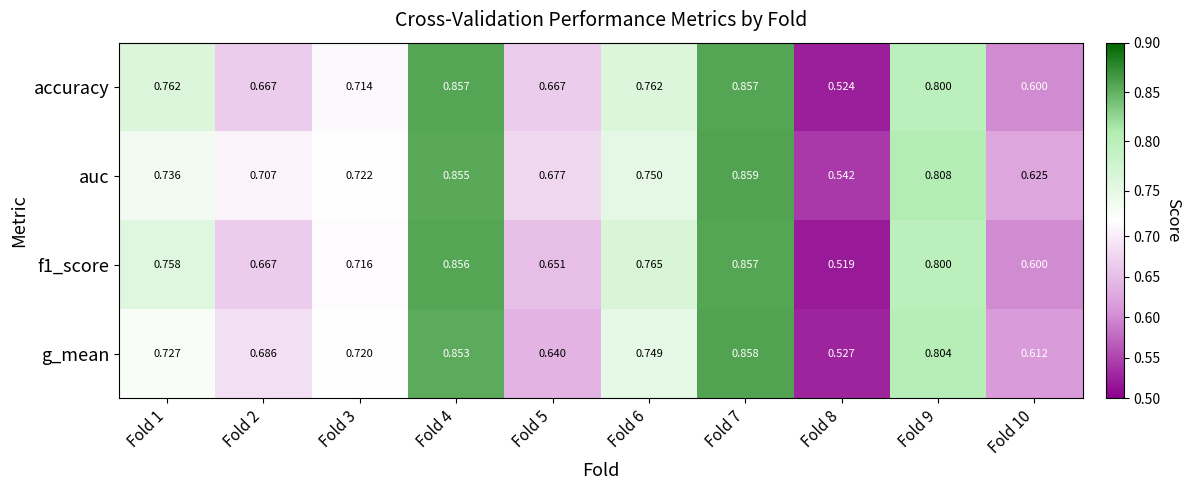

Which series has the largest total across all categories?

auc